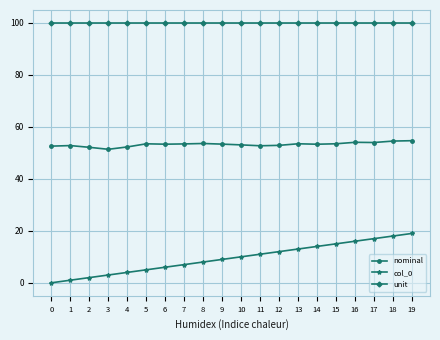

Which series has the largest range (max minus min)?

col_0